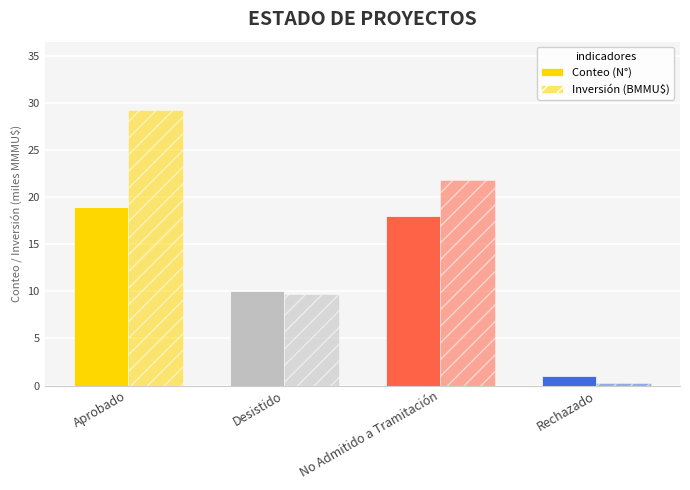

Between Desistido and No Admitido a Tramitación, which series saw the biggest shift?

Inversión (BMMU$)